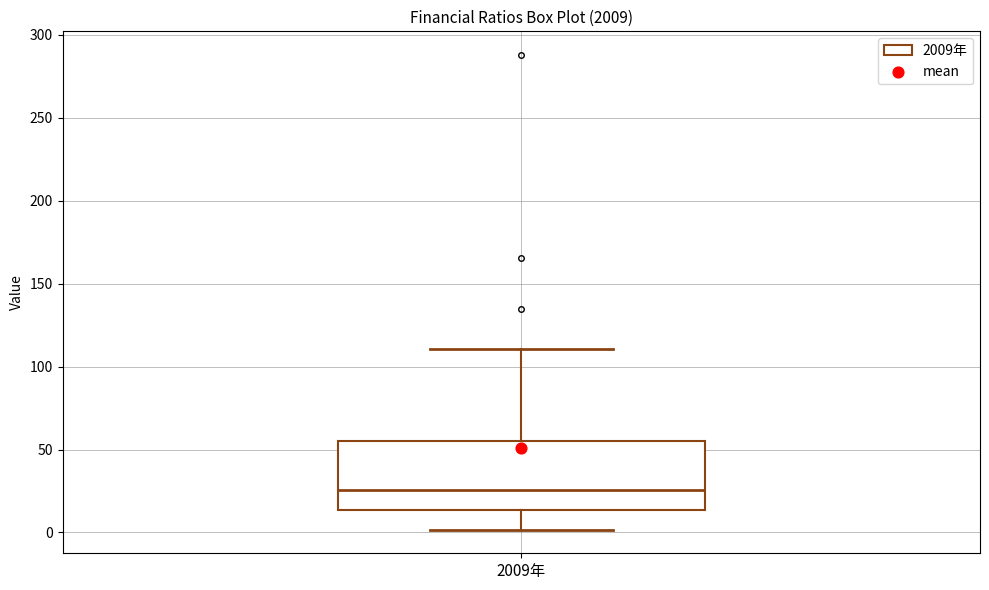

Transcribe this box plot: give where the median line is, the range the box spans, and where the two whiskers end, as read against the y-axis. The values are not printed on the chart, so give them approximately, as read against the axis.

median 25, box 15 to 55, whiskers 0 to 110